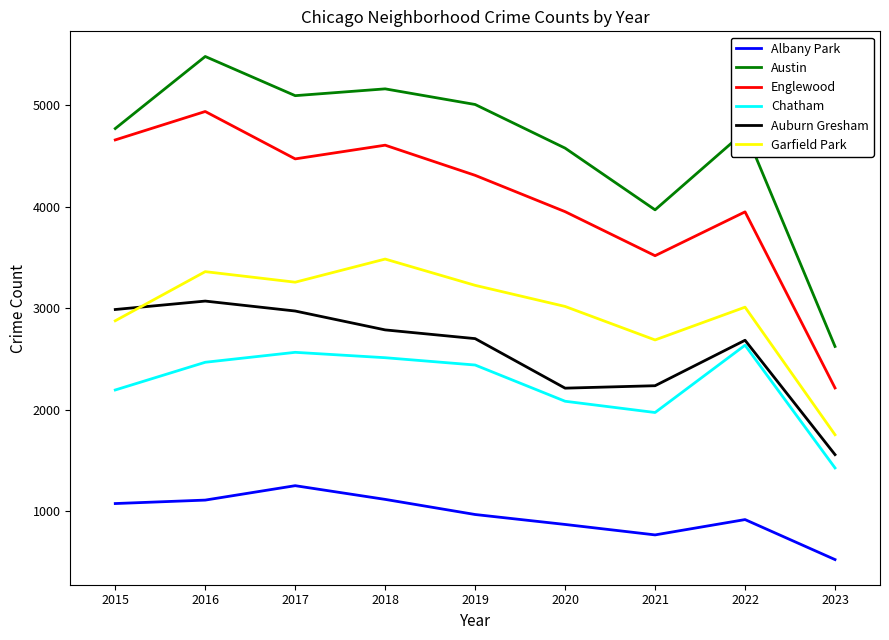

Which series ends up on top after the final intersection of Auburn Gresham and Garfield Park?

Garfield Park